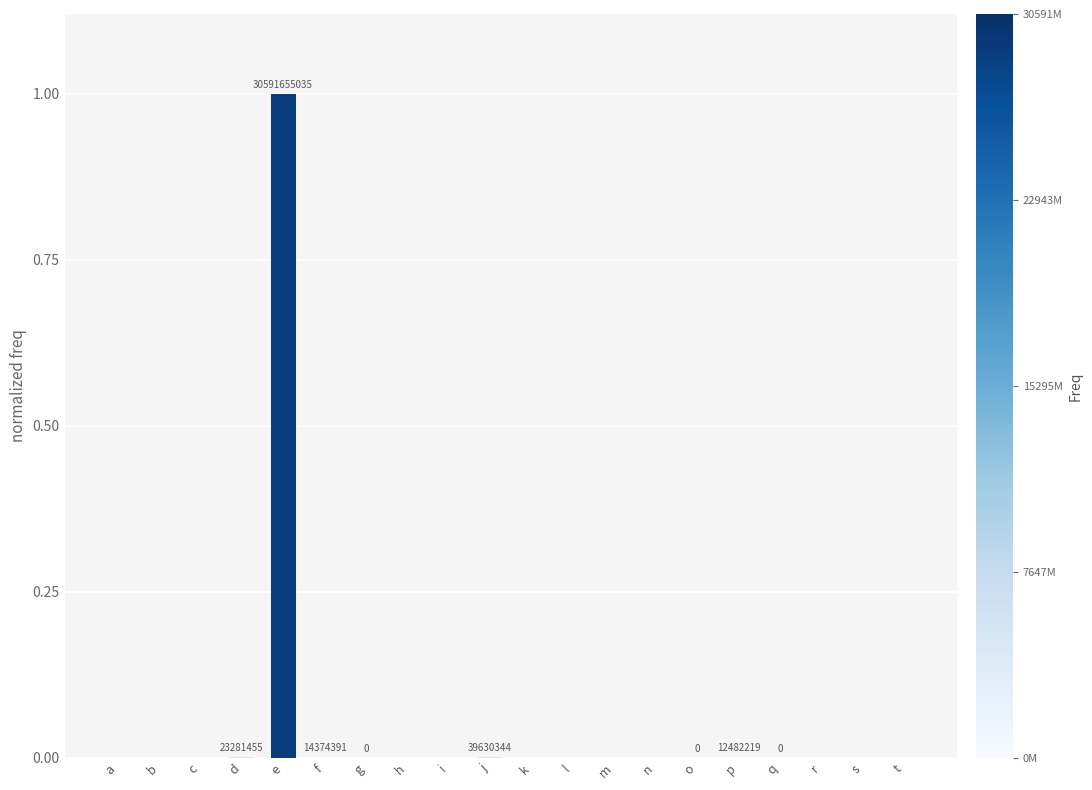

What is the sum of all values?

1.0